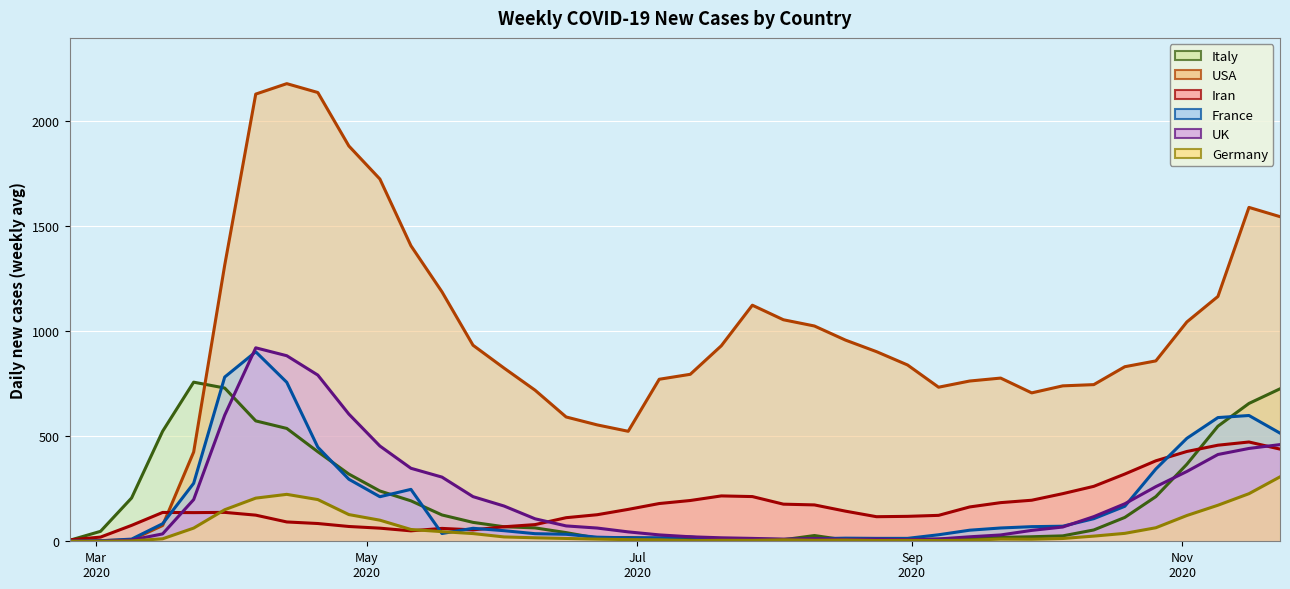

What is the maximum value for UK?

921.1